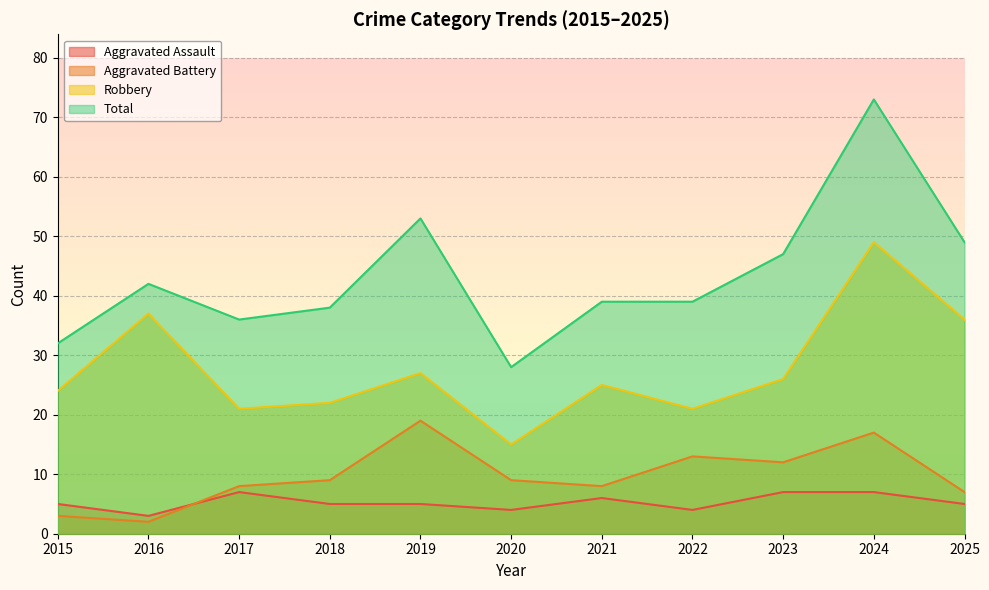

Where is Aggravated Assault nearest to the value 5?

2015